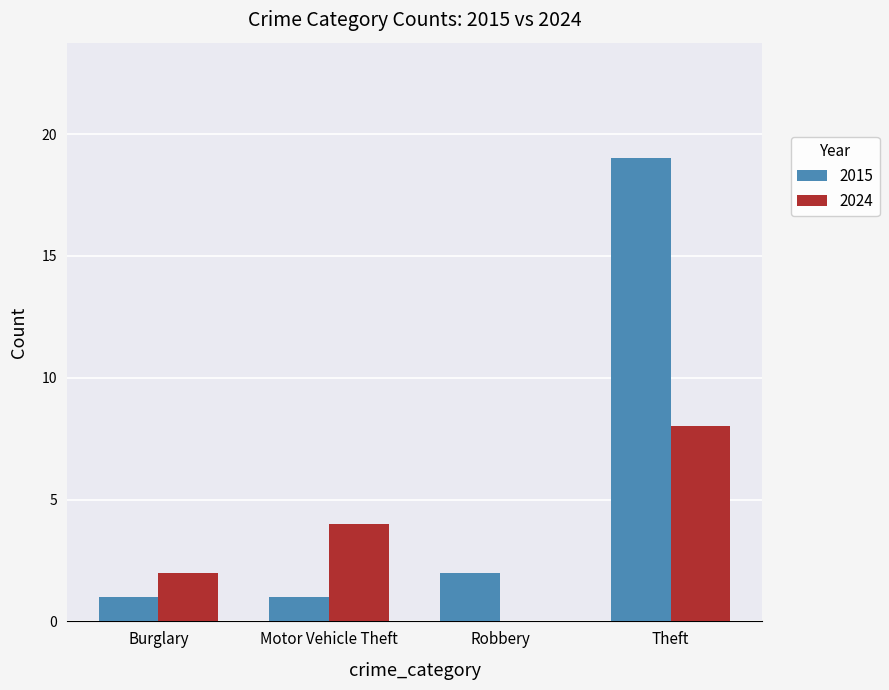

At which category is the sum across all series the highest?

Theft